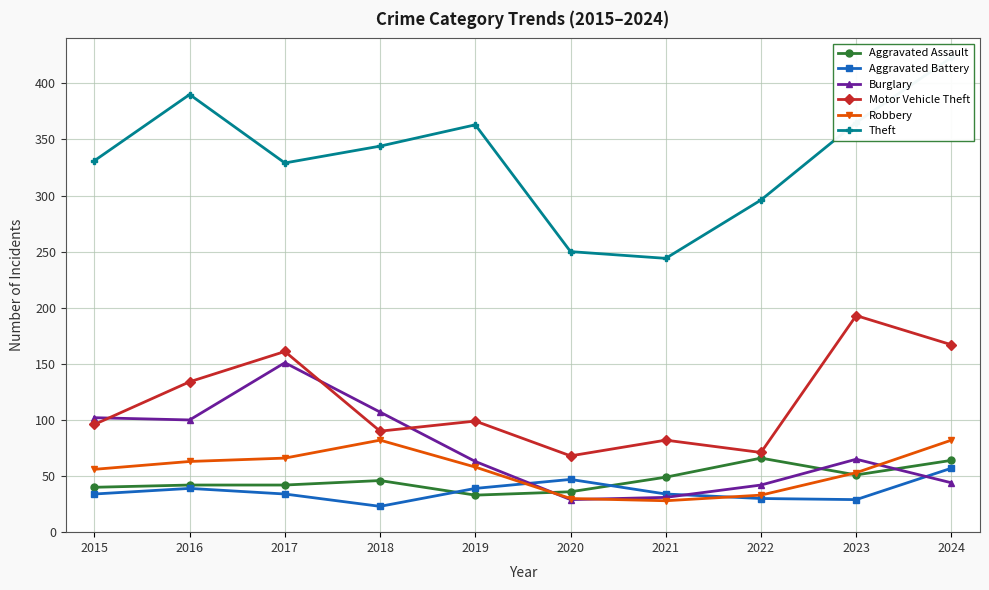

At which label does Aggravated Battery first exceed 34?

2016